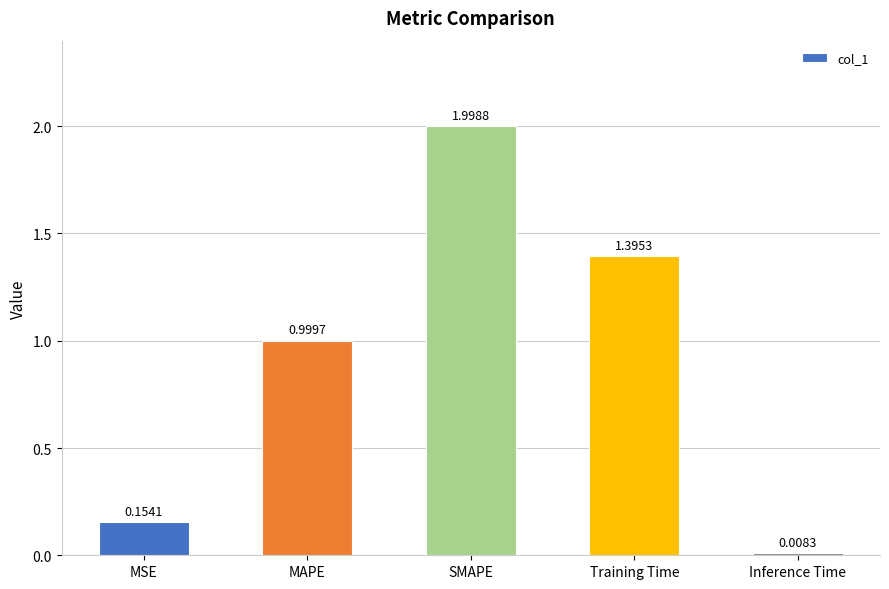

Is it true that the value at SMAPE is 0.7?

False